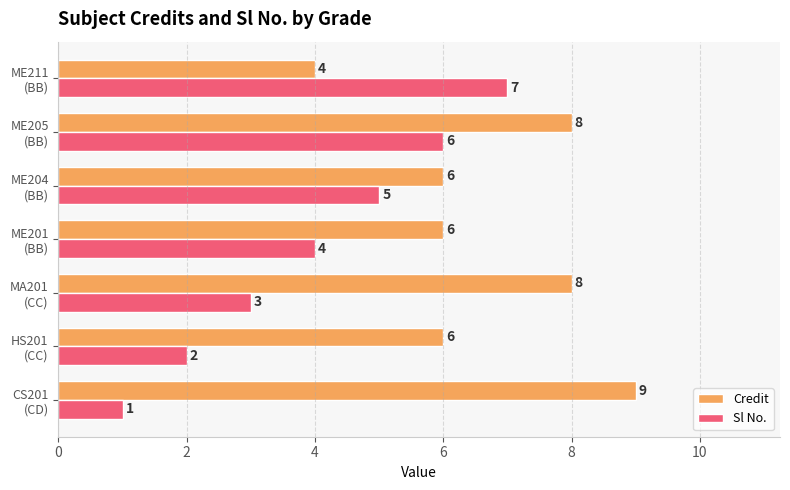

List the series in order of their peak value, highest first.

Credit, Sl No.